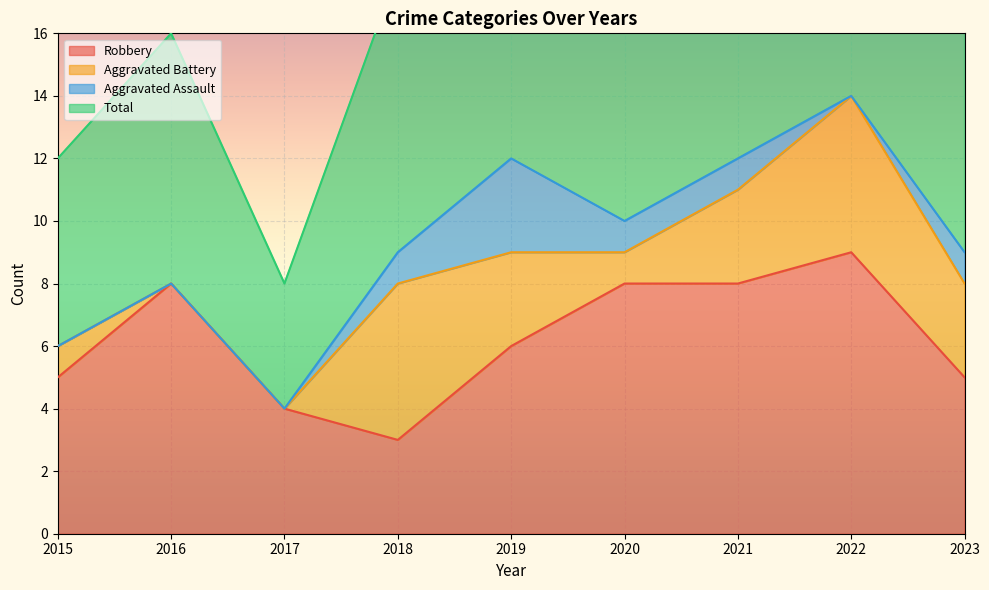

At which label does Robbery reach its minimum?

2018